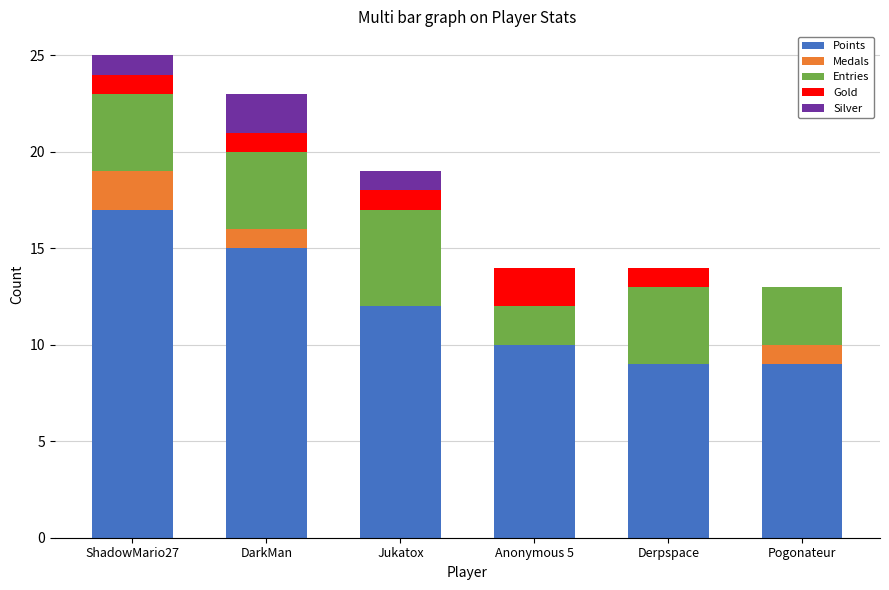

Reading right to left, transcribe the values for Points.

Pogonateur=9	Derpspace=9	Anonymous 5=10	Jukatox=12	DarkMan=15	ShadowMario27=17